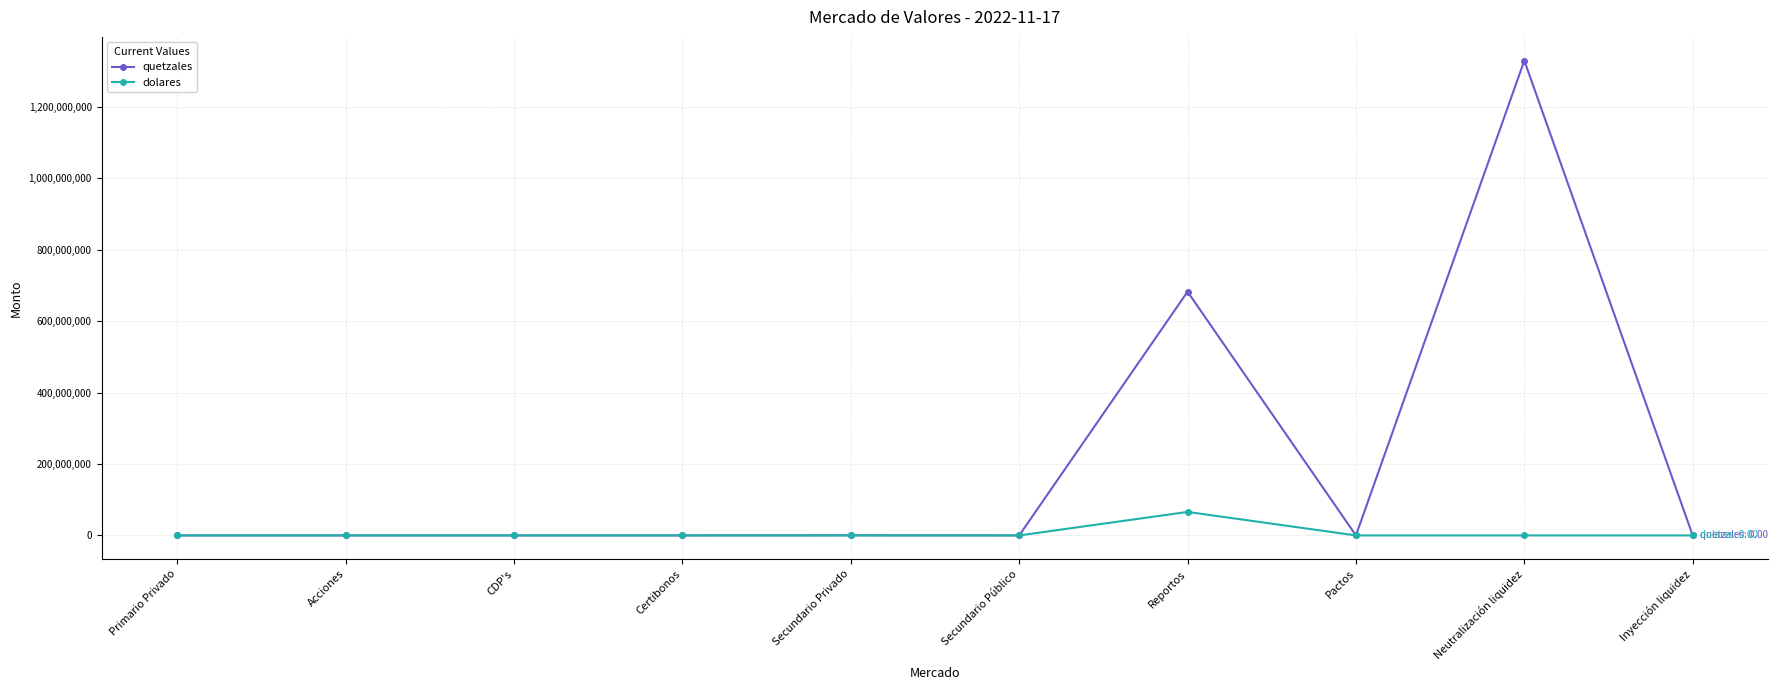

What is the value of the dolares point at the 7th from the left?

65853623.1